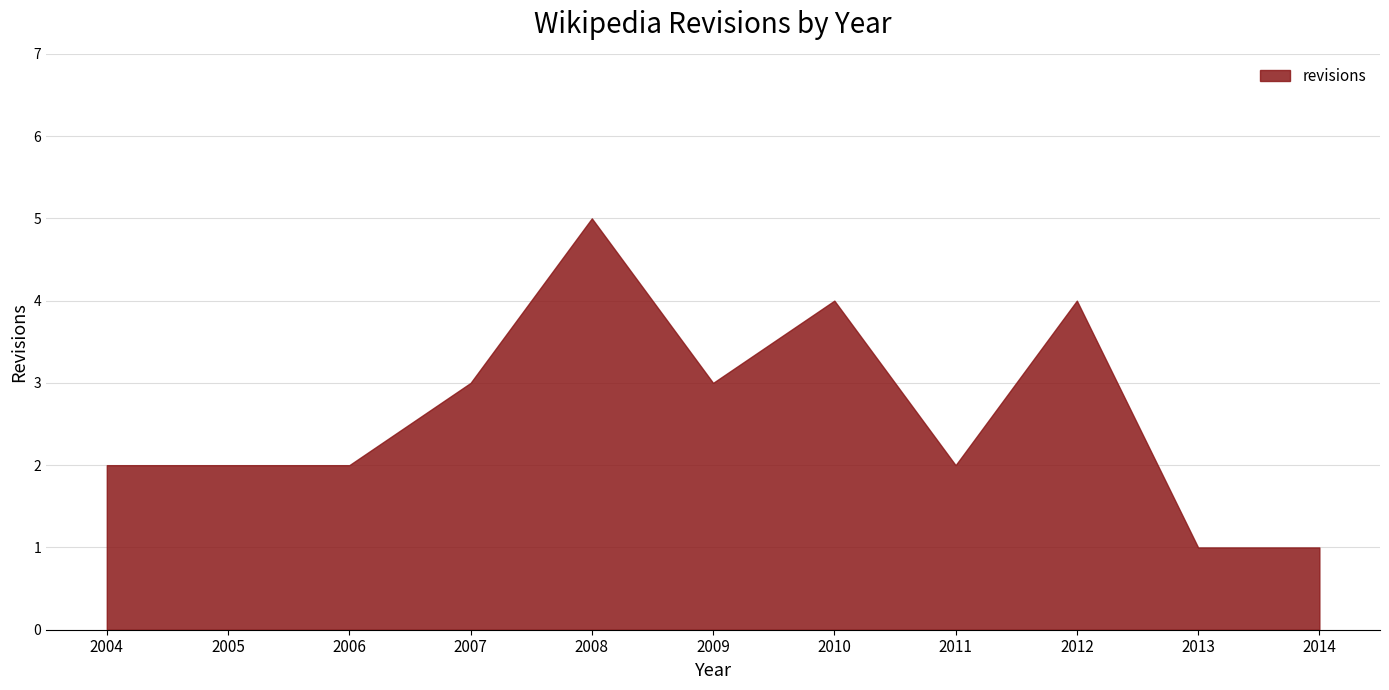

How many interior local valleys (lower than both neighbors) does the data have?

2